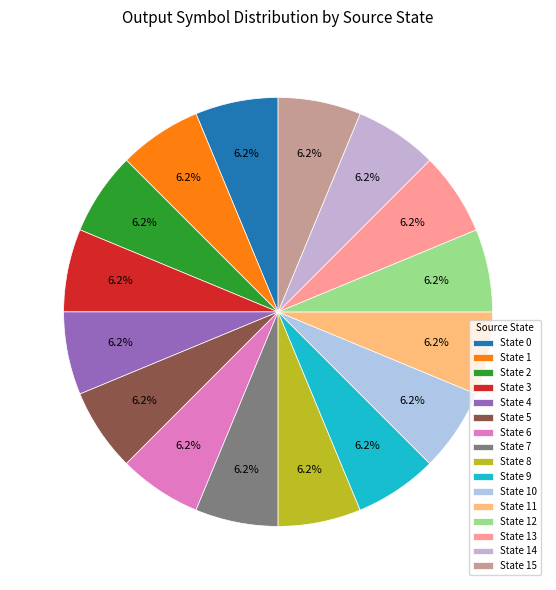

How many slices are in this pie chart?

16